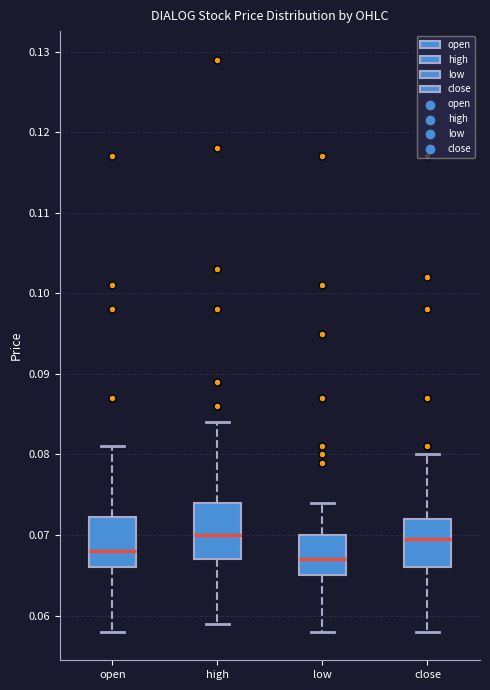

Reading left to right, transcribe this box plot: for each box, give where its median line is, the range the box spans, and where its two whiskers end, as read against the y-axis. The values are not printed on the chart, so give them approximately, as read against the axis.

open: median 0.068, box 0.066 to 0.072, whiskers 0.058 to 0.081
high: median 0.070, box 0.067 to 0.074, whiskers 0.059 to 0.084
low: median 0.067, box 0.065 to 0.070, whiskers 0.058 to 0.074
close: median 0.070, box 0.066 to 0.072, whiskers 0.058 to 0.080